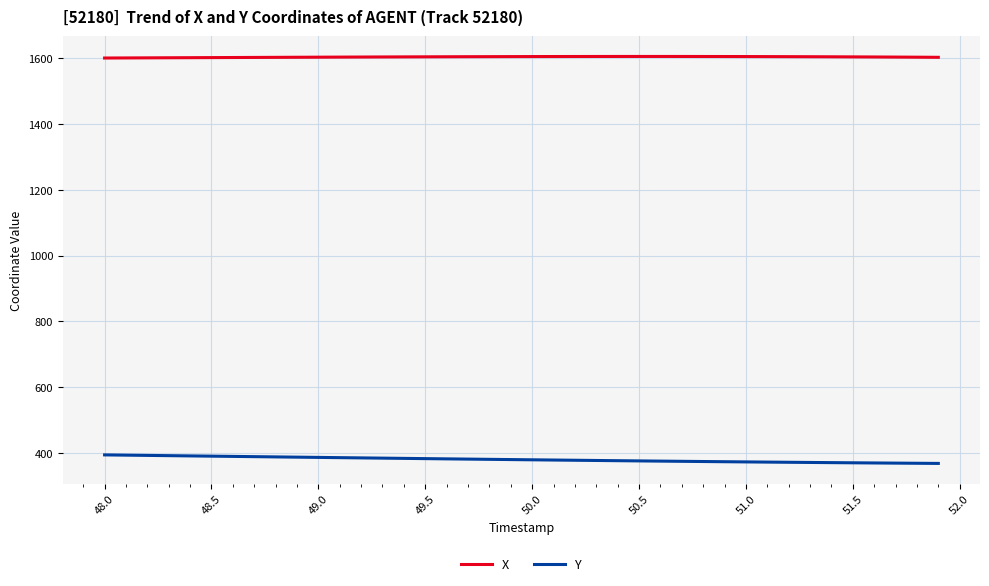

True or false: X and Y intersect in this chart.

False